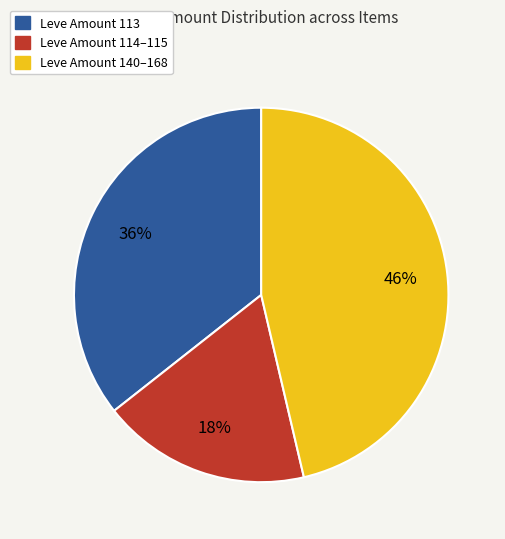

To the nearest percent, what is the average slice percentage?

33%